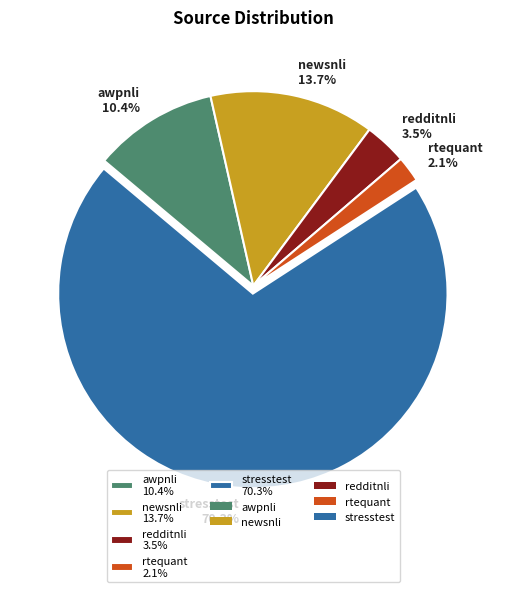

The newsnli slice represents 14% of the pie. True or false?

True